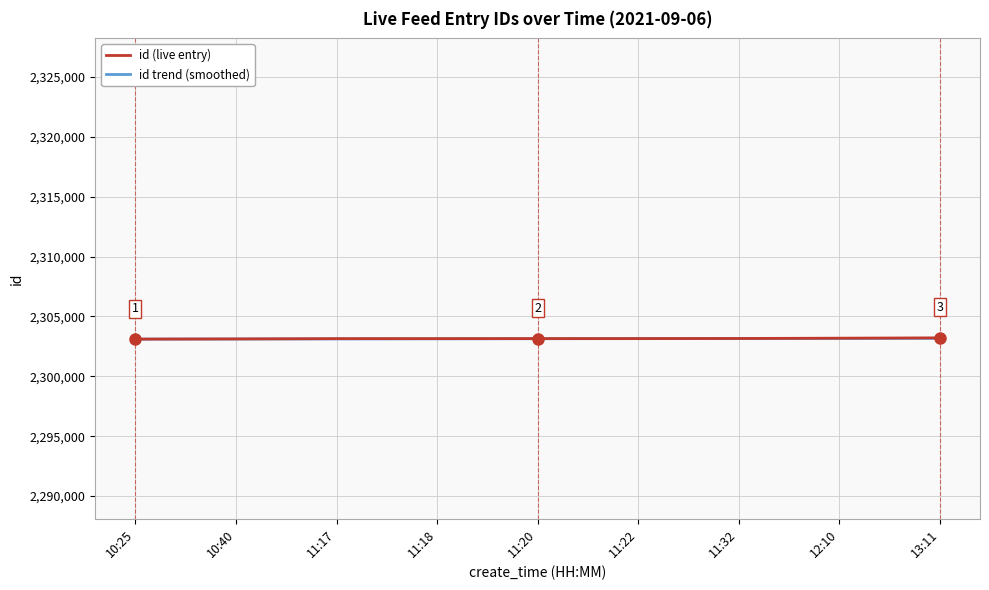

What is the spread (max minus min) of values at 11:17?

22.4